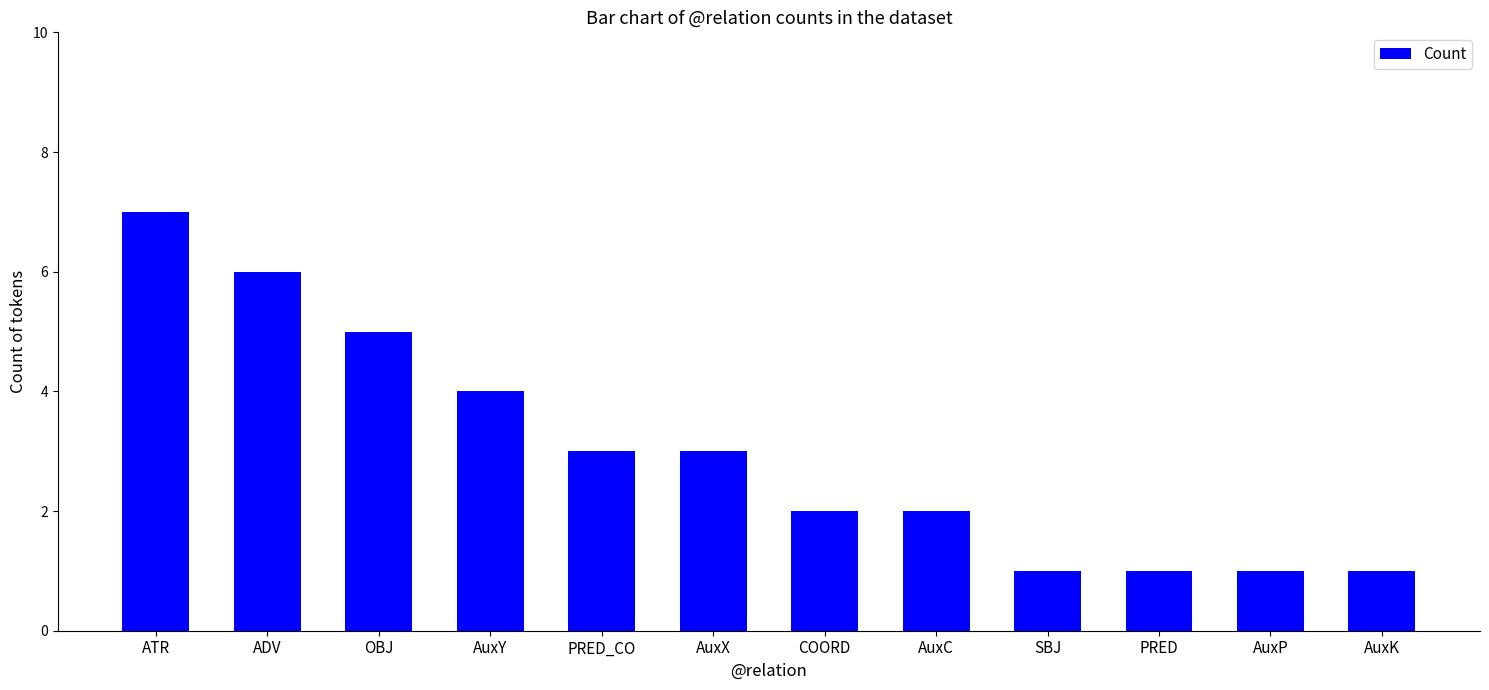

What is the average value?

3